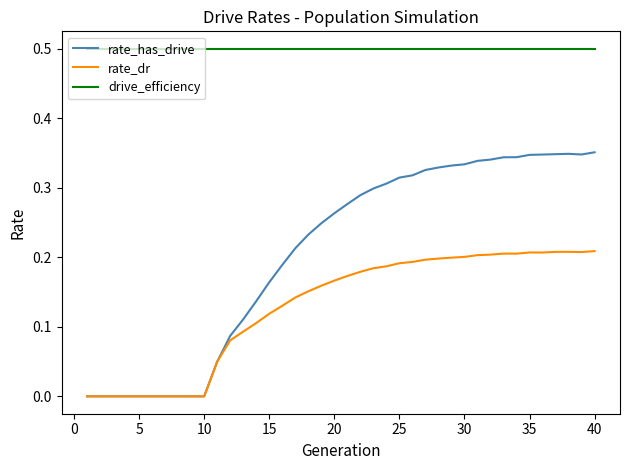

What is the lowest value of the drive_efficiency series?

0.5